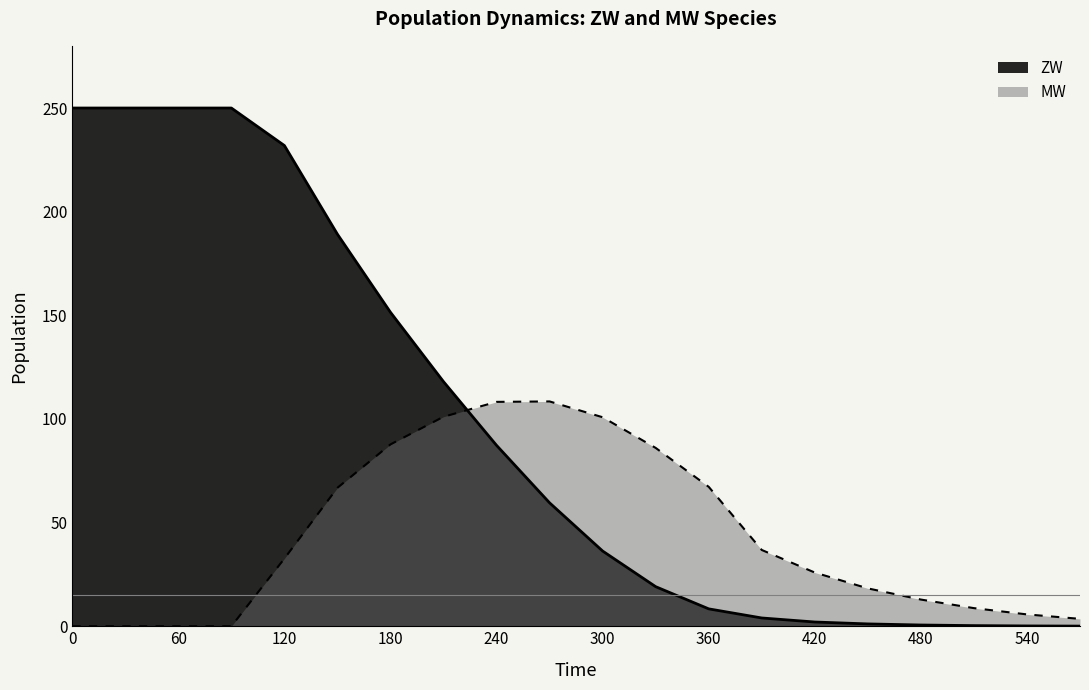

What is the difference between the ZW values at 360 and 540?

8.2